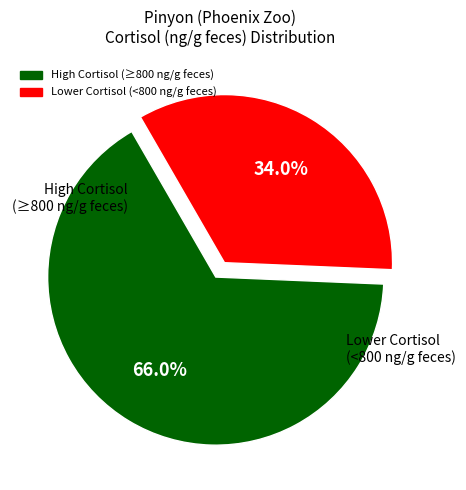

Is there a majority slice in this chart?

Yes